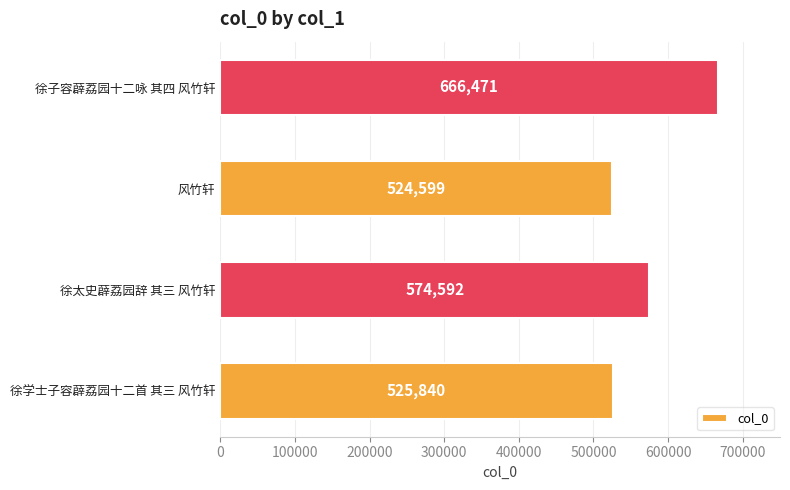

Rank the categories by value from highest to lowest.

徐子容薜荔园十二咏 其四 风竹轩, 徐太史薜荔园辞 其三 风竹轩, 徐学士子容薜荔园十二首 其三 风竹轩, 风竹轩